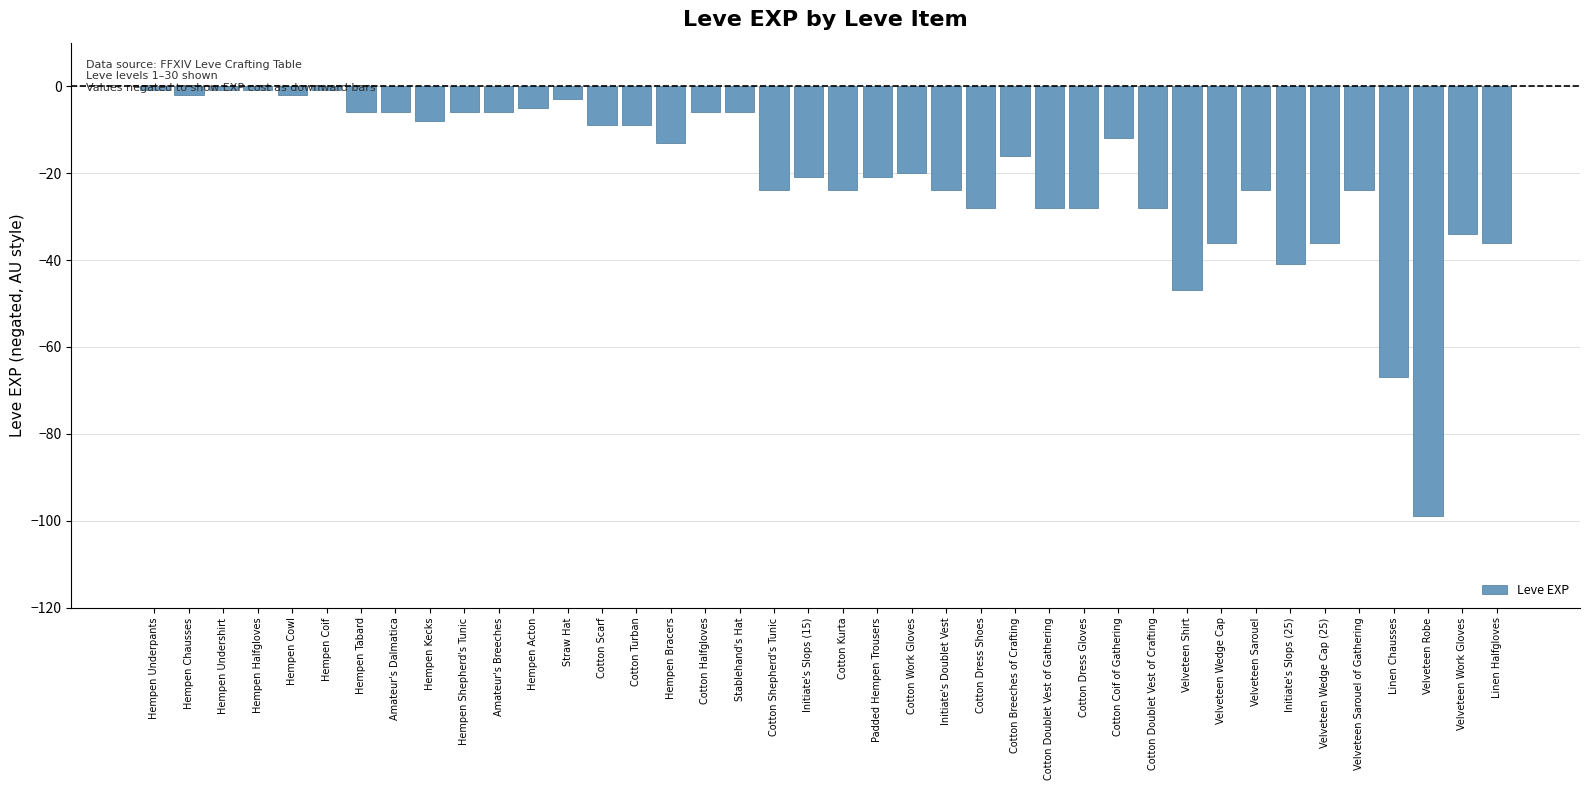

Reading right to left, extract all data points from this chart.

Linen Halfgloves=-36	Velveteen Work Gloves=-34	Velveteen Robe=-99	Linen Chausses=-67	Velveteen Sarouel of Gathering=-24	Velveteen Wedge Cap (25)=-36	Initiate's Slops (25)=-41	Velveteen Sarouel=-24	Velveteen Wedge Cap=-36	Velveteen Shirt=-47	Cotton Doublet Vest of Crafting=-28	Cotton Coif of Gathering=-12	Cotton Dress Gloves=-28	Cotton Doublet Vest of Gathering=-28	Cotton Breeches of Crafting=-16	Cotton Dress Shoes=-28	Initiate's Doublet Vest=-24	Cotton Work Gloves=-20	Padded Hempen Trousers=-21	Cotton Kurta=-24	Initiate's Slops (15)=-21	Cotton Shepherd's Tunic=-24	Stablehand's Hat=-6	Cotton Halfgloves=-6	Hempen Bracers=-13	Cotton Turban=-9	Cotton Scarf=-9	Straw Hat=-3	Hempen Acton=-5	Amateur's Breeches=-6	Hempen Shepherd's Tunic=-6	Hempen Kecks=-8	Amateur's Dalmatica=-6	Hempen Tabard=-6	Hempen Coif=-1	Hempen Cowl=-2	Hempen Halfgloves=-1	Hempen Undershirt=-1	Hempen Chausses=-2	Hempen Underpants=-1